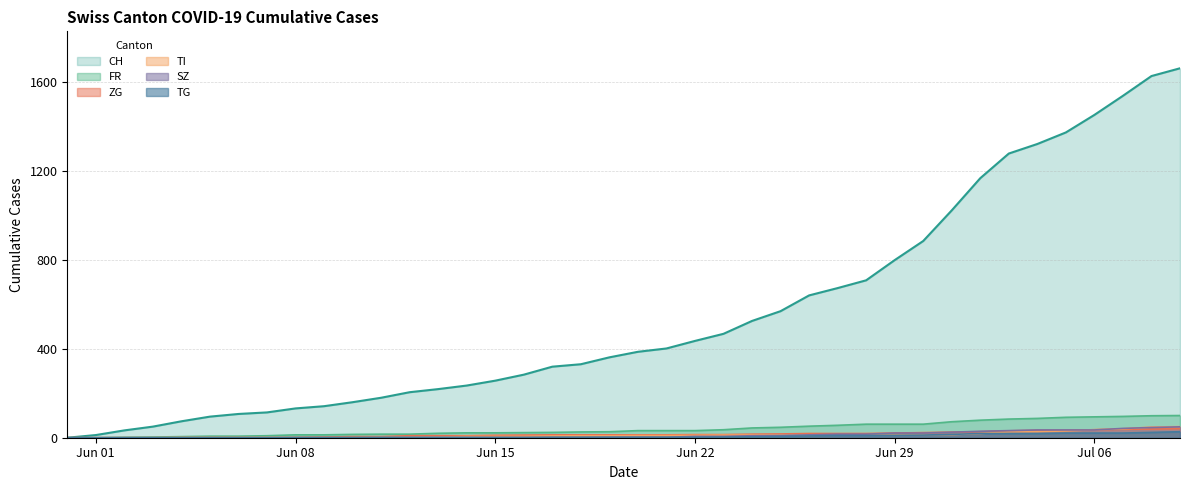

True or false: ZG and TI intersect in this chart.

False